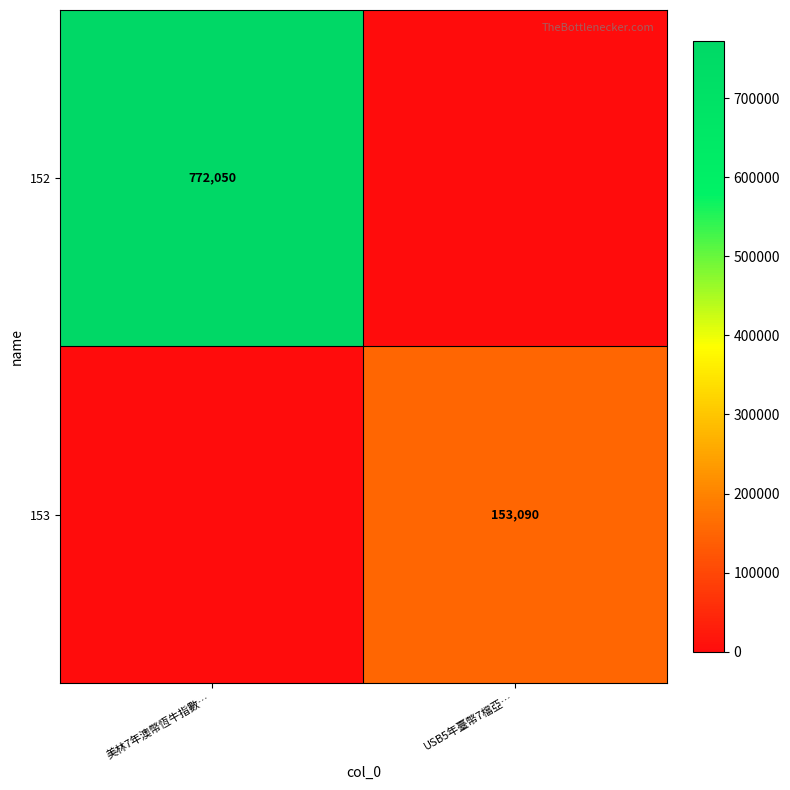

The 153 series shows 80487 at USB5年臺幣7檔亞…. True or false?

False